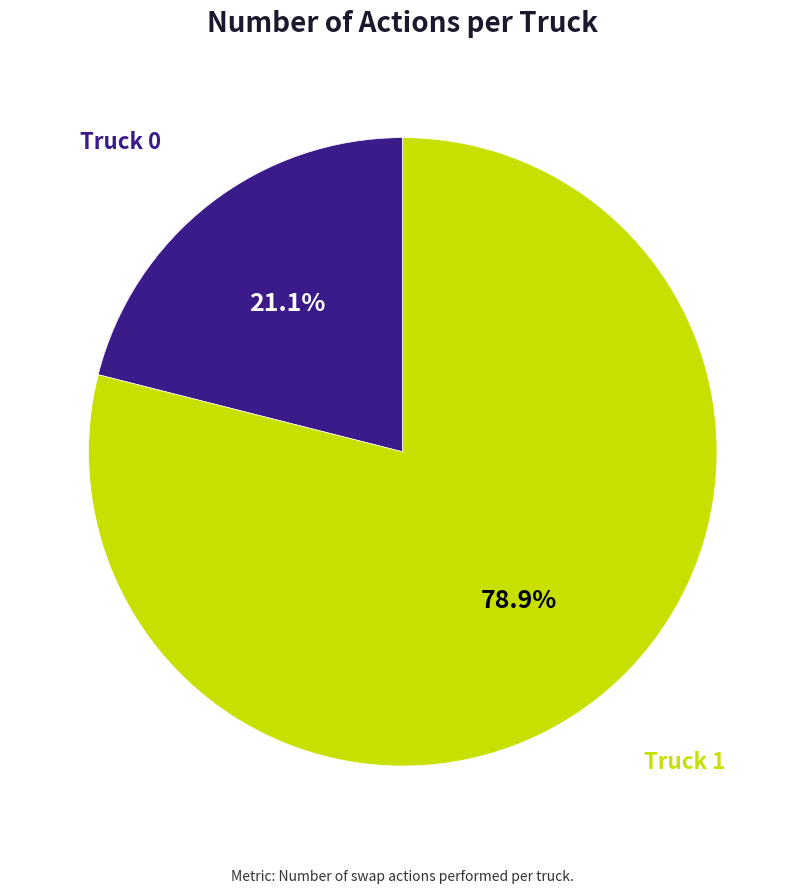

Between Truck 0 and Truck 1, which is larger?

Truck 1